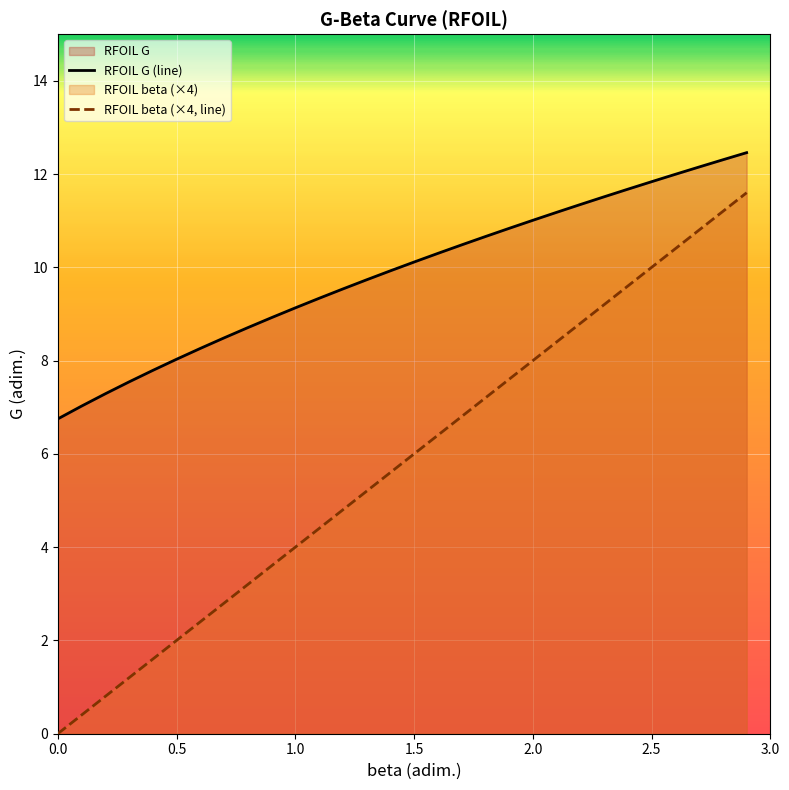

Which series has the largest total across all categories?

RFOIL G (line)